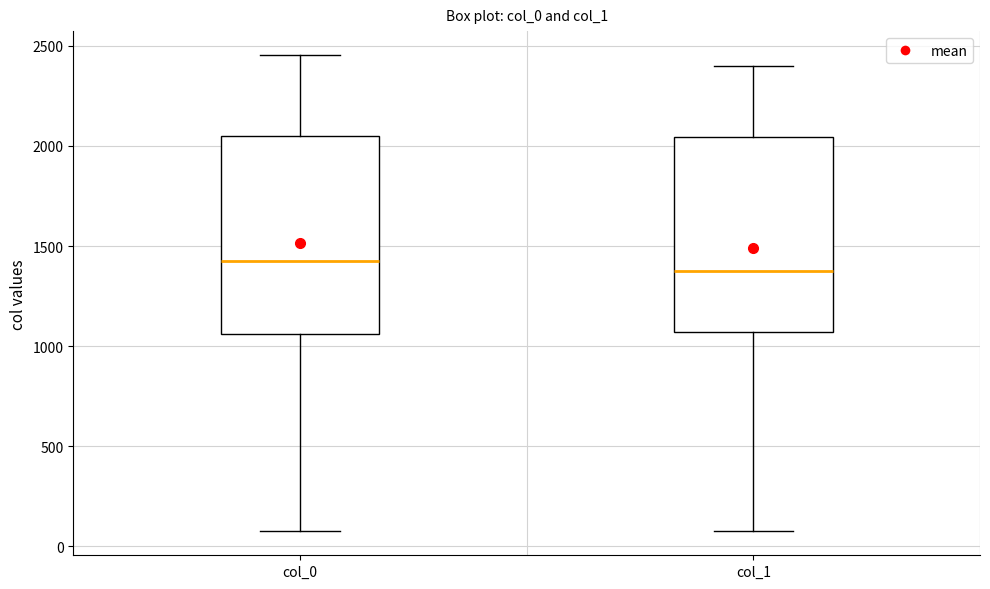

Where is the upper edge of the box for col_0 on the y-axis? The values are not printed on the chart, so give them approximately, as read against the axis.

2050